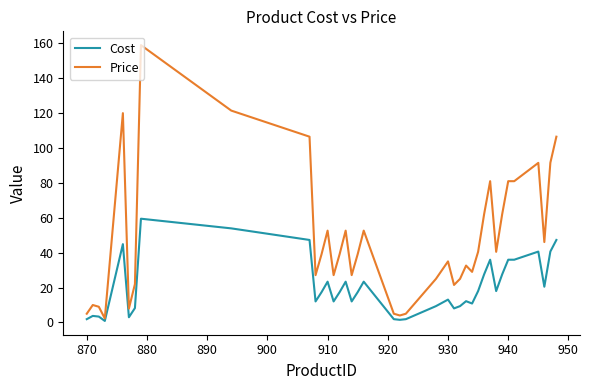

How many distinct data groups are displayed?

2